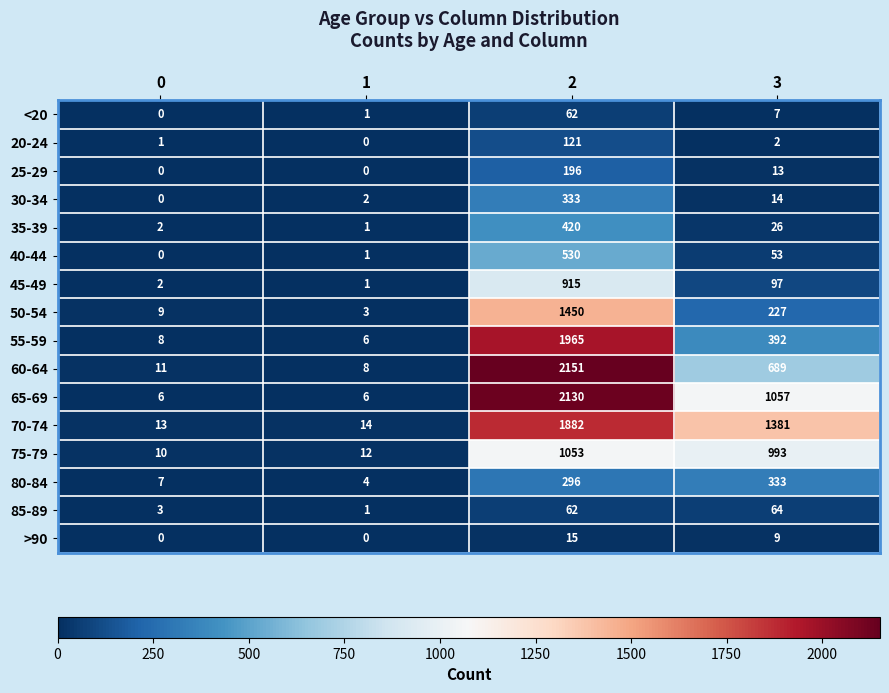

How many data points in 45-49 are less than 97?

2